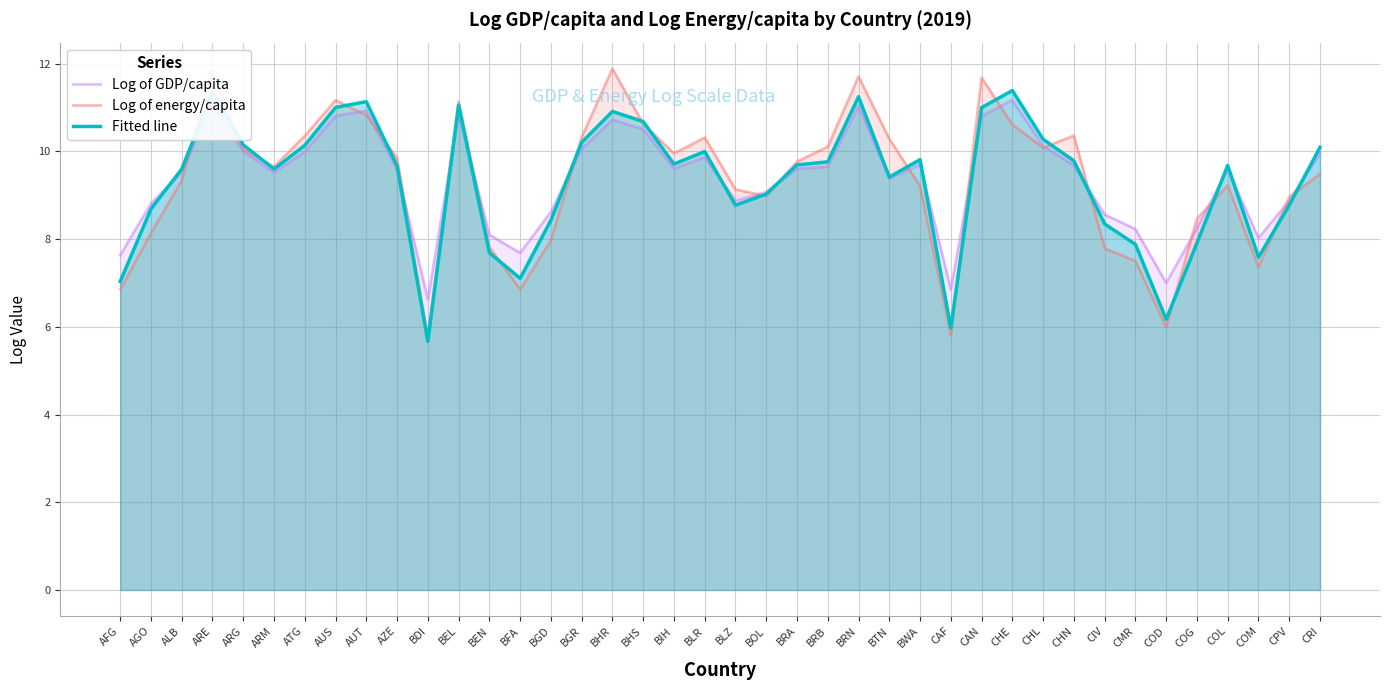

How many lines are shown in the chart?

3